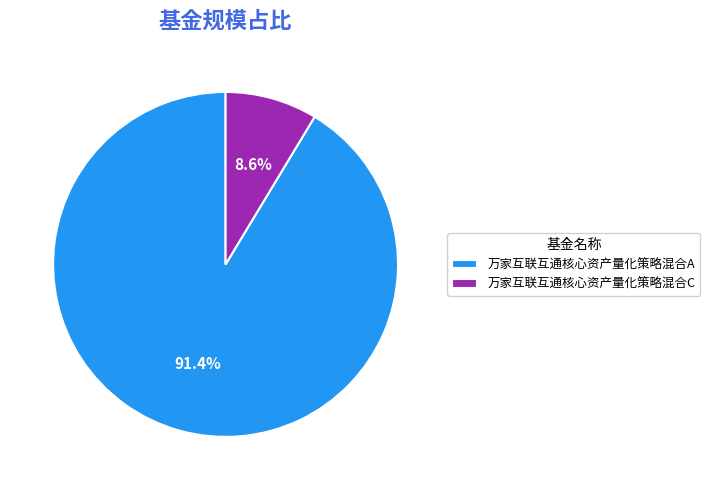

Is there any slice that represents more than half of the pie?

Yes